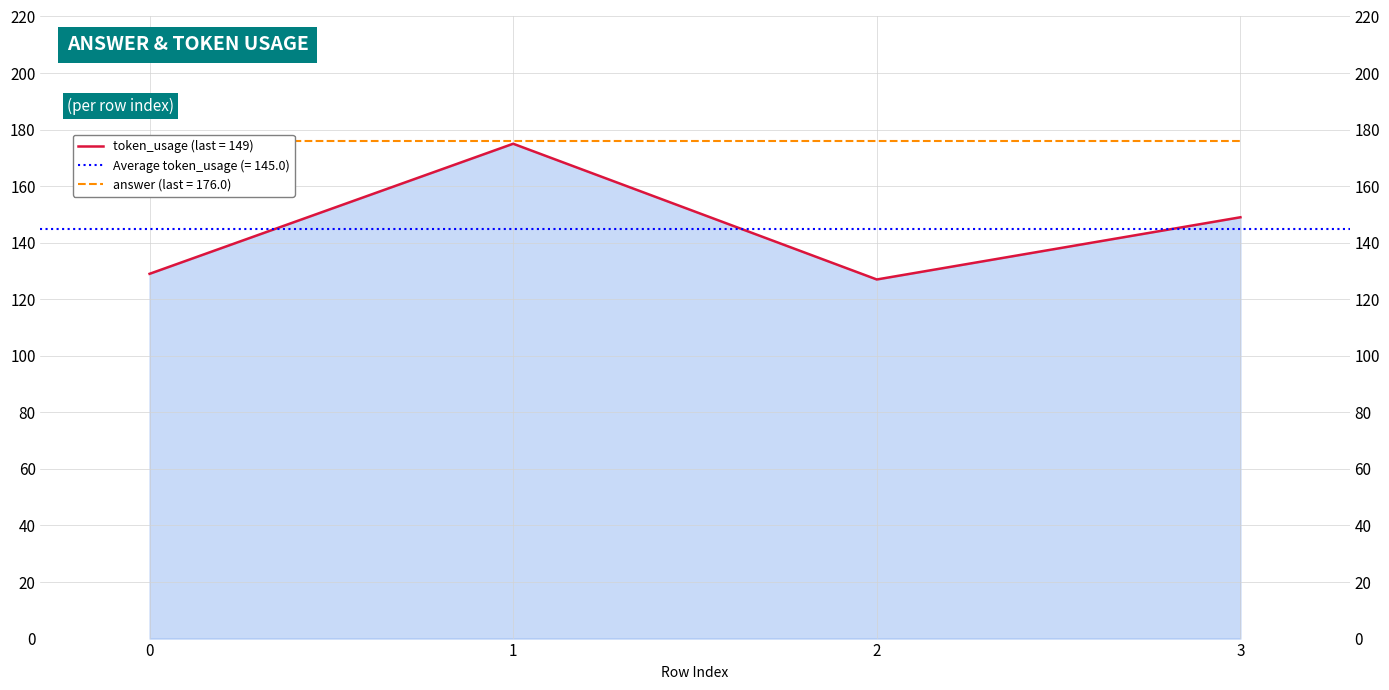

What is the greatest value displayed?

175